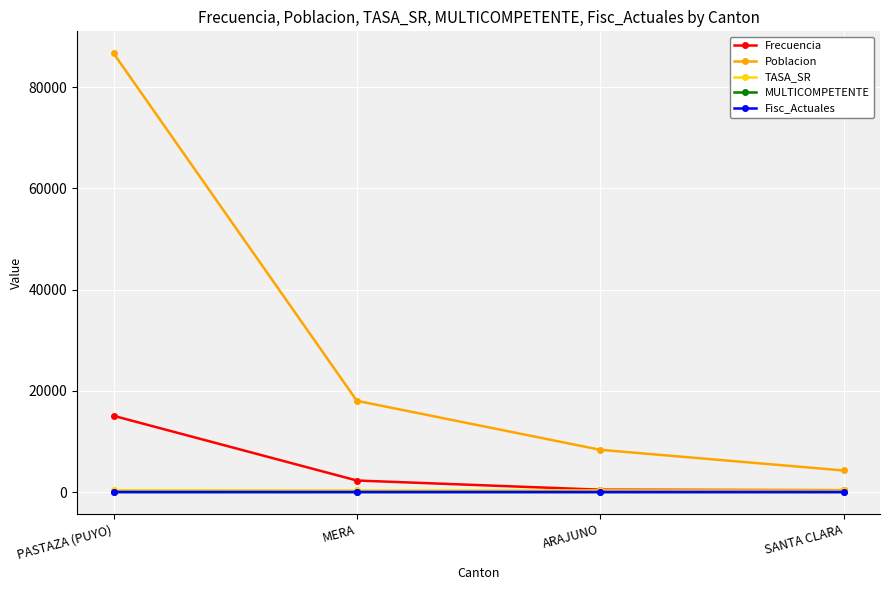

Which series has the largest total across all categories?

Poblacion